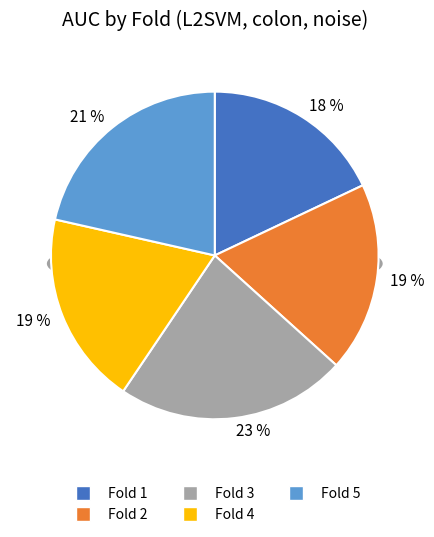

Count the number of slices in the pie.

5